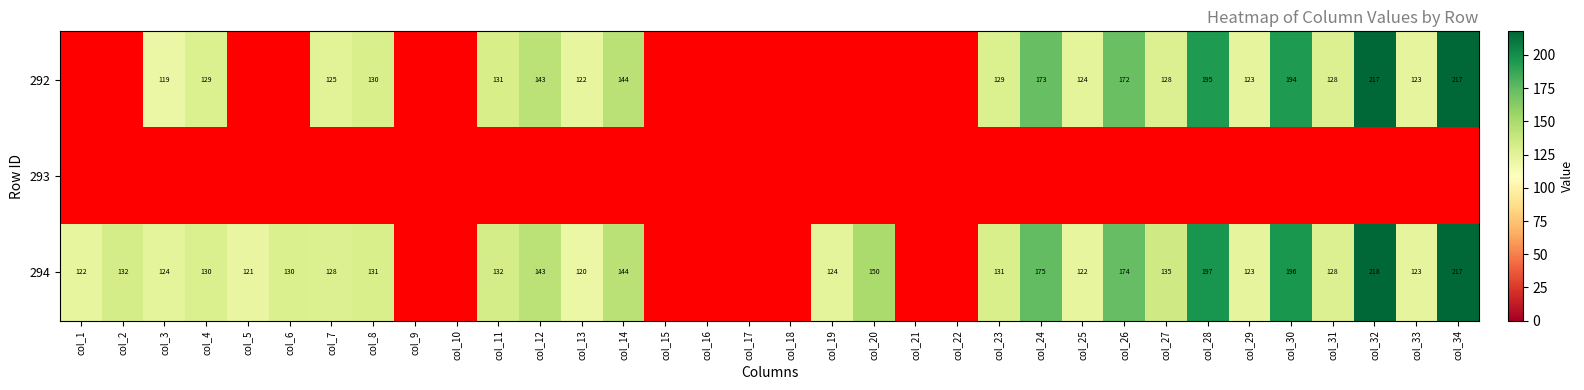

What is the sum of the 292 values at col_11 and col_26?

303